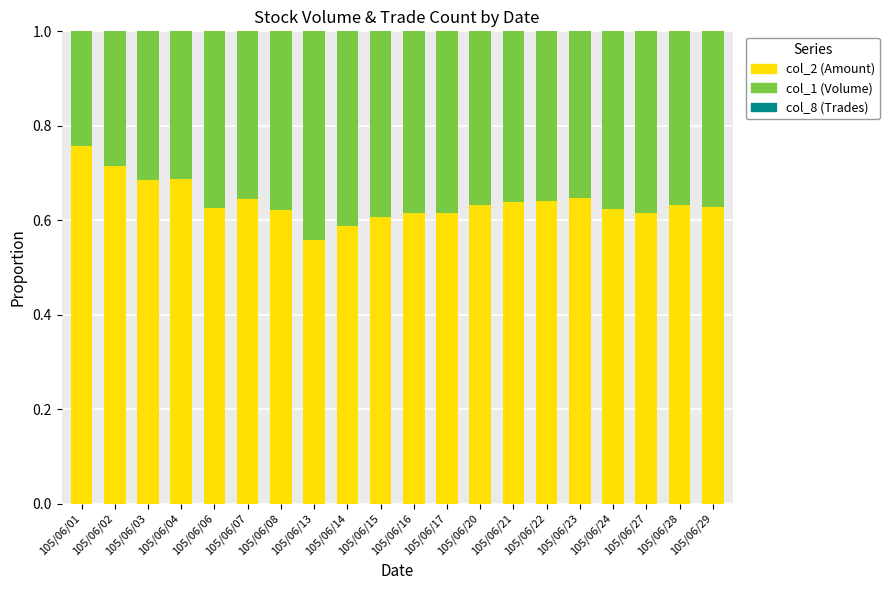

What is the total value across all series at 105/06/04?

1.0